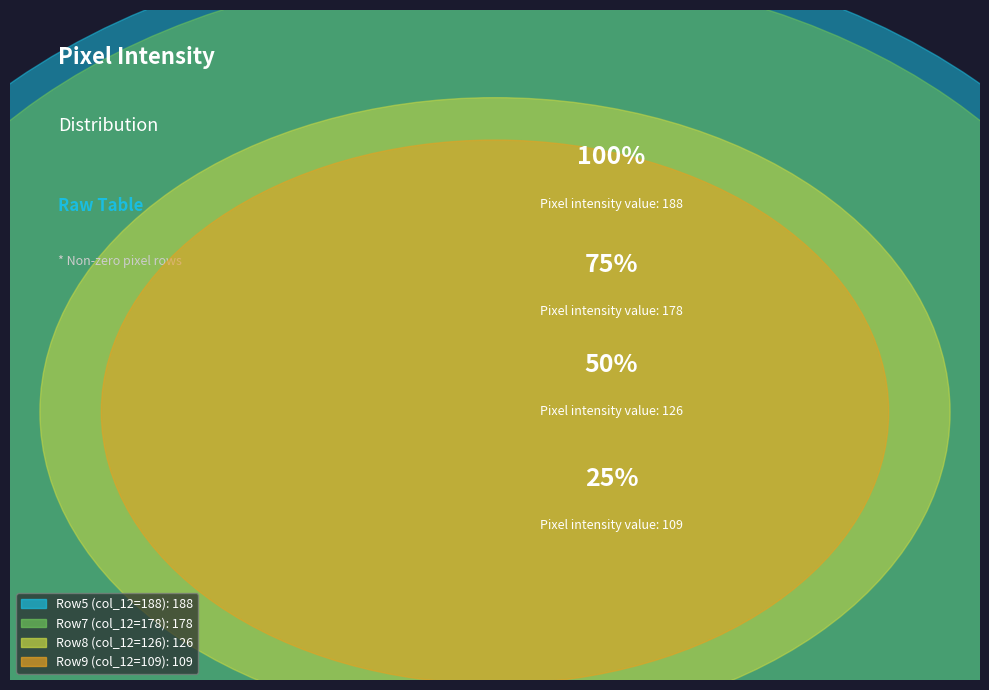

Does any single category account for the majority?

No